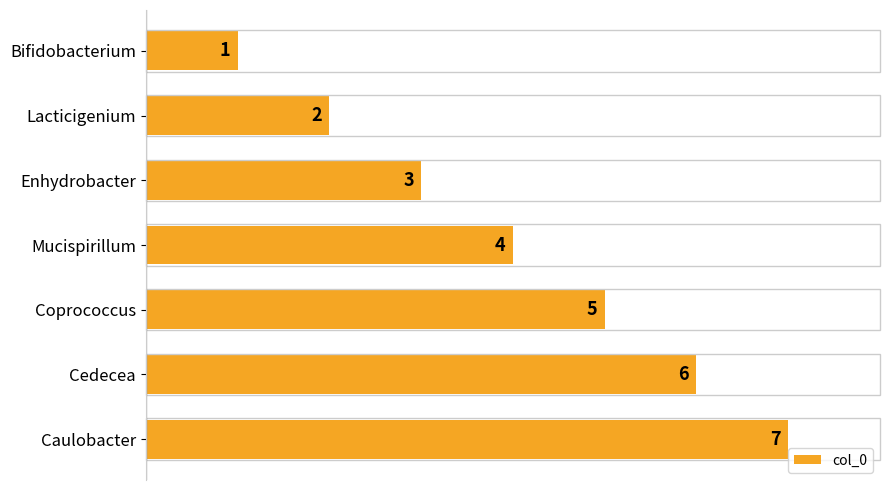

Rank the categories by value from lowest to highest.

Bifidobacterium, Lacticigenium, Enhydrobacter, Mucispirillum, Coprococcus, Cedecea, Caulobacter